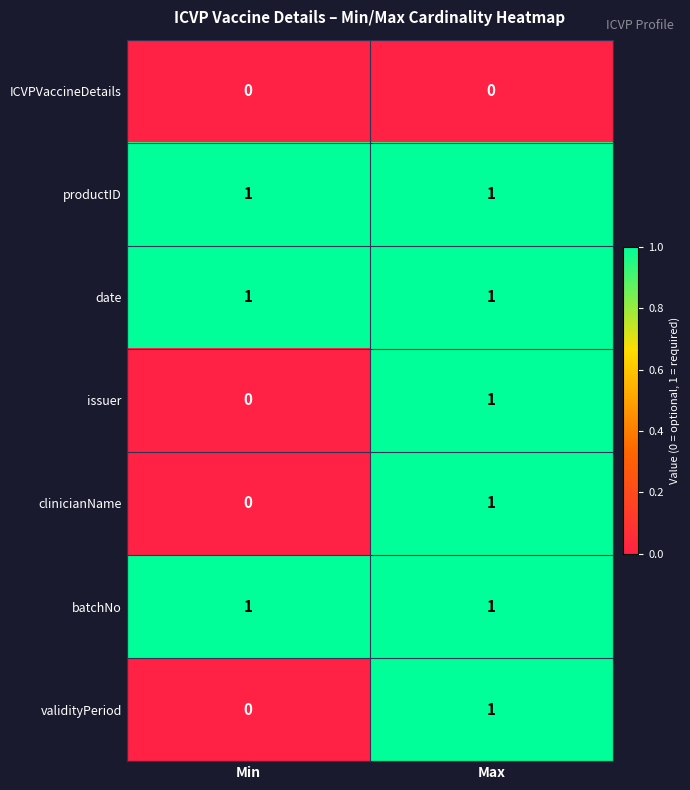

At which label is issuer closest to 0?

Min